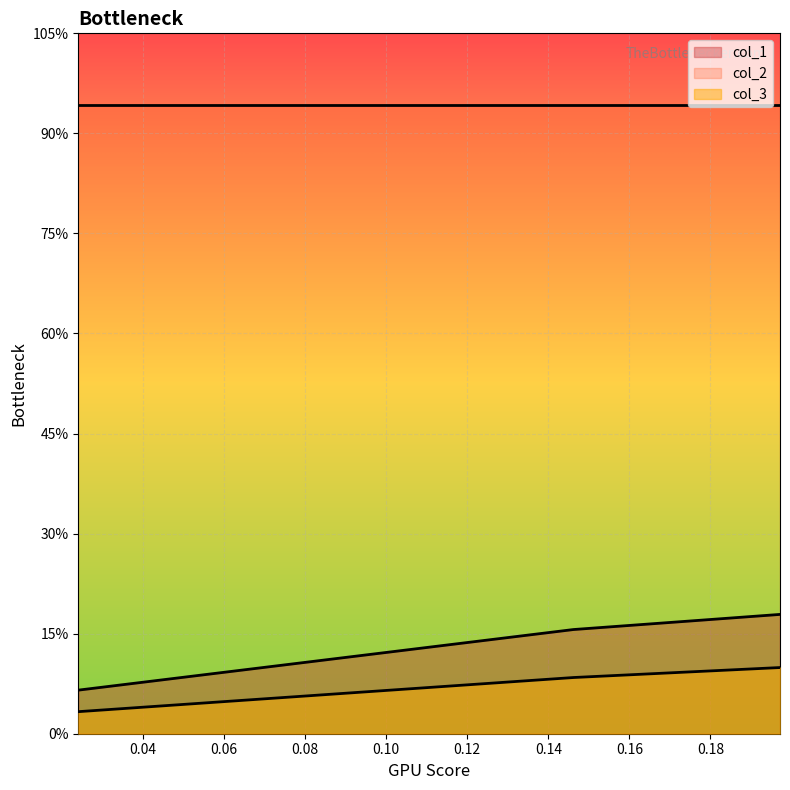

Which has a higher value, 0.19718309859154903 or 0.14619883040935666?

0.19718309859154903